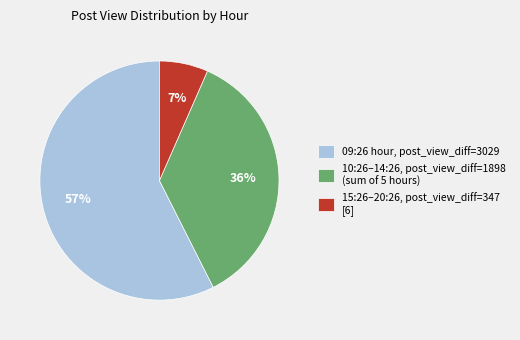

How many segments does this pie chart have?

3